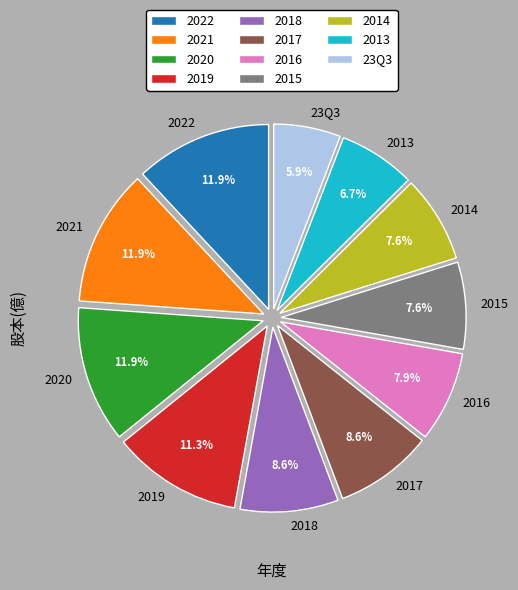

What percentage is the 2015 slice, to the nearest percent?

8%